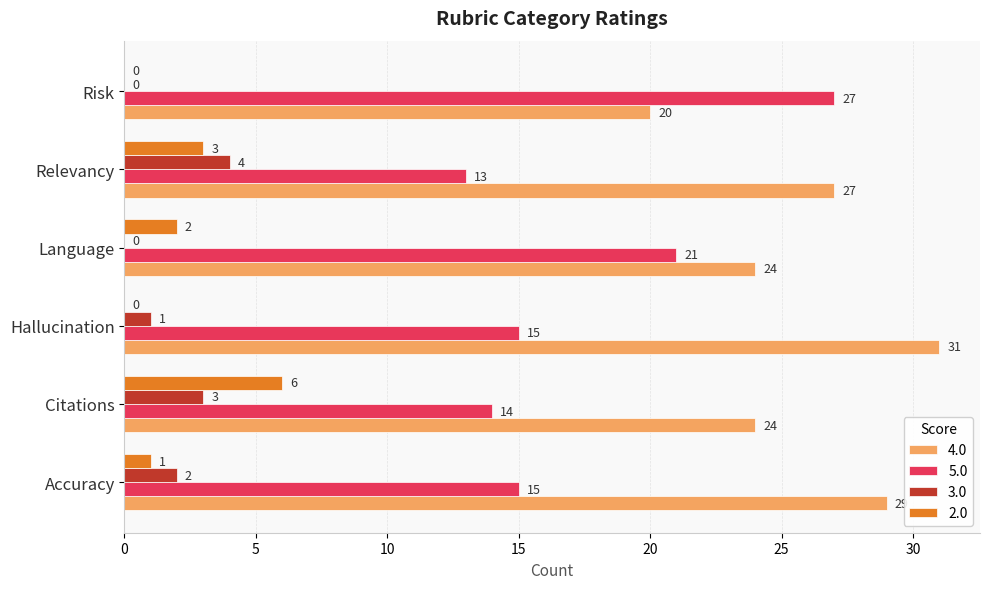

What is the maximum value shown in the chart?

31